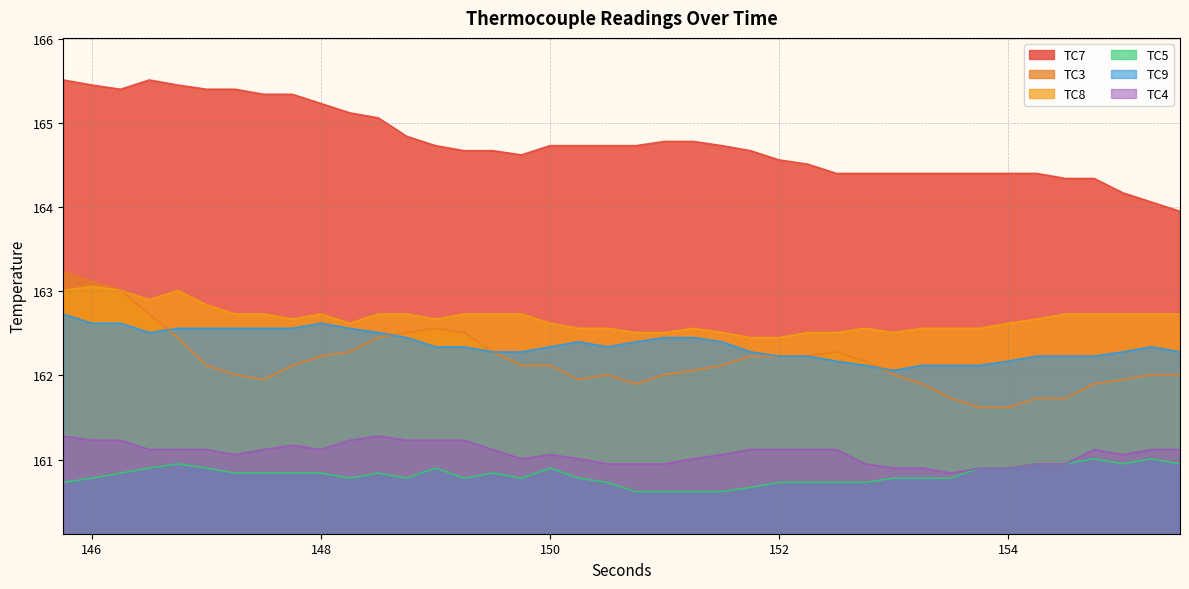

Does the chart have visible grid lines?

Yes